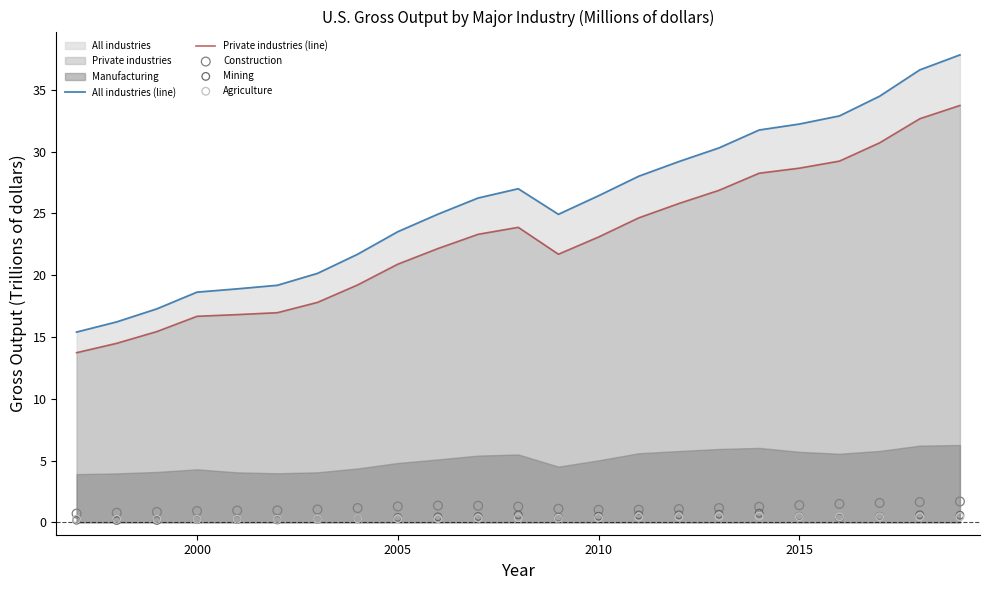

The All industries (line) series shows 31.0 at 2000. True or false?

False